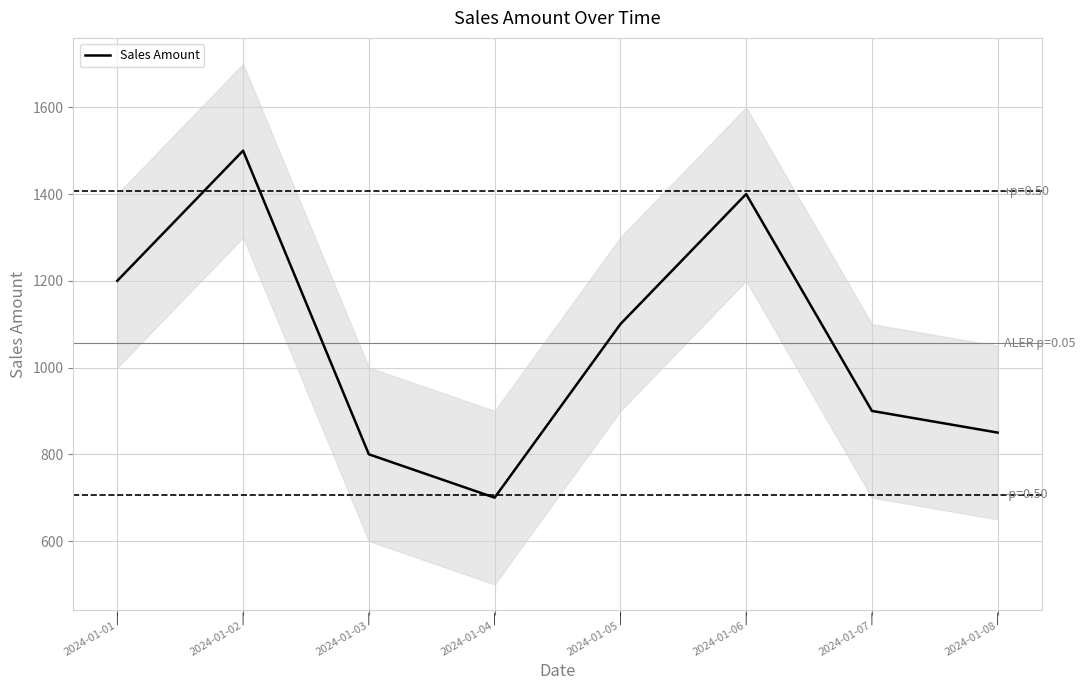

How many points are lower than both their immediate neighbors (excluding endpoints)?

1